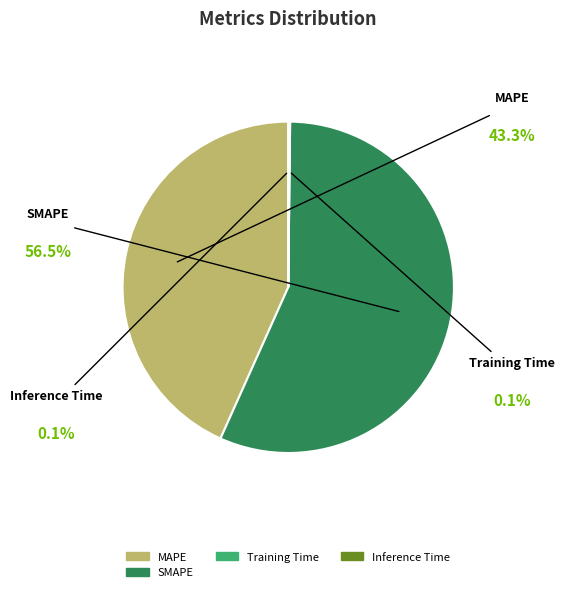

True or false: MAPE accounts for 43% of the total.

True